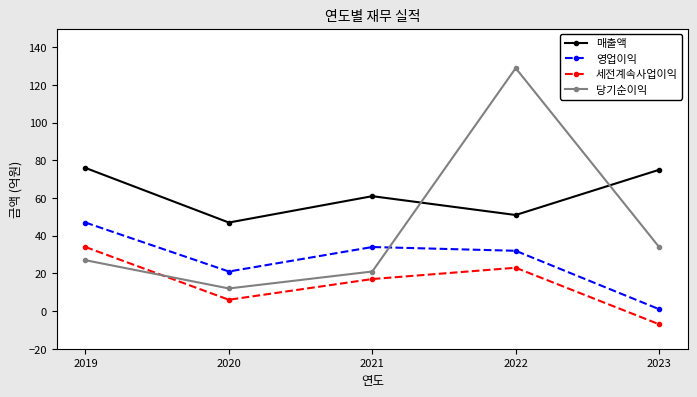

How many lines are shown in the chart?

4